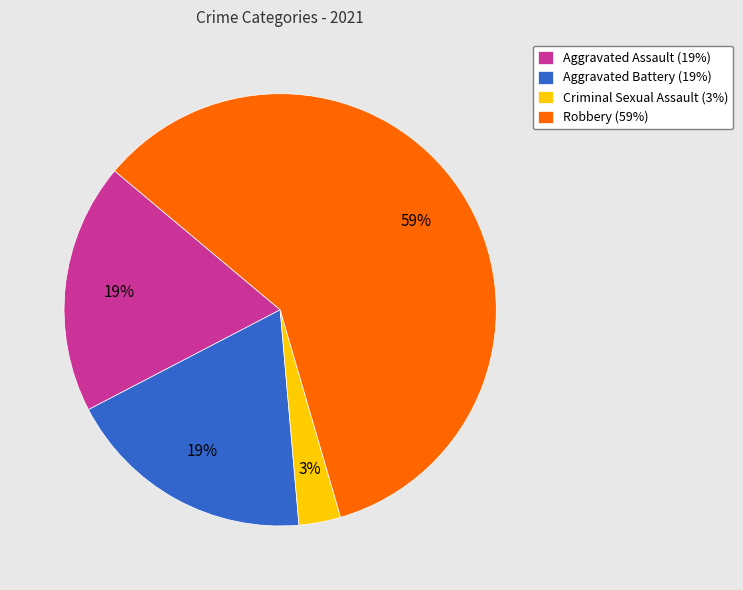

Which category has the biggest portion of the pie?

Robbery